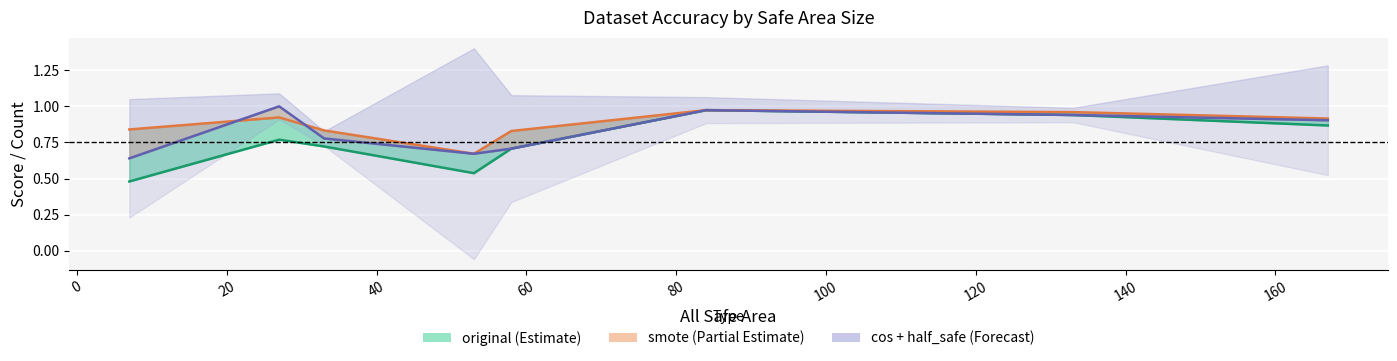

What is the value of the smote point at the 2nd from the left?

0.9